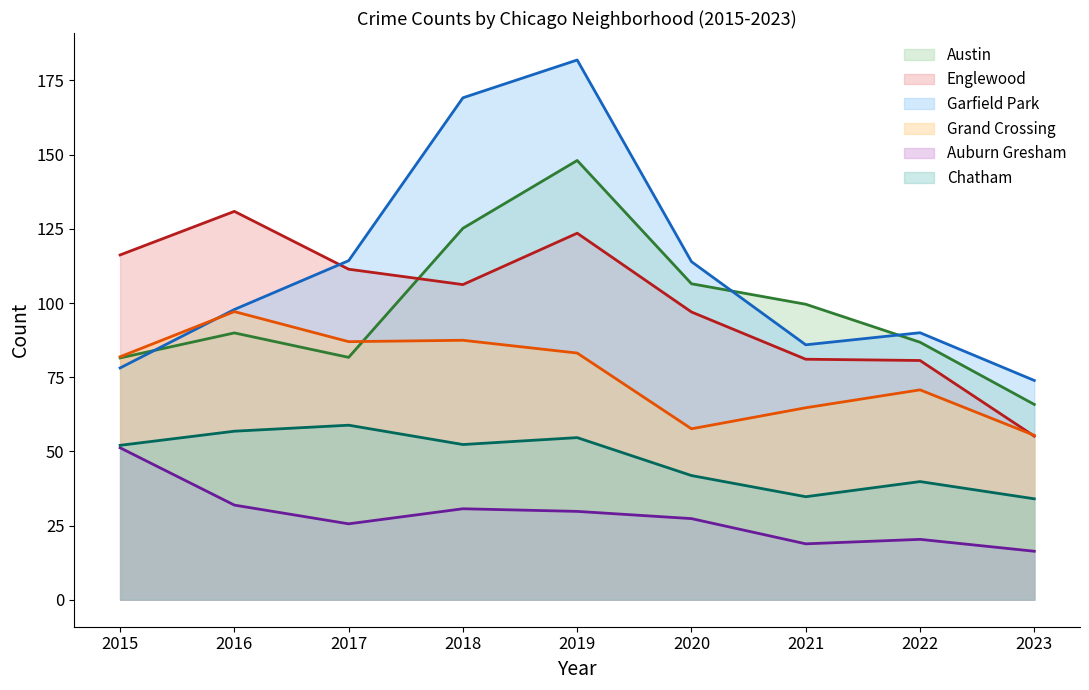

True or false: Chatham and Garfield Park intersect in this chart.

False